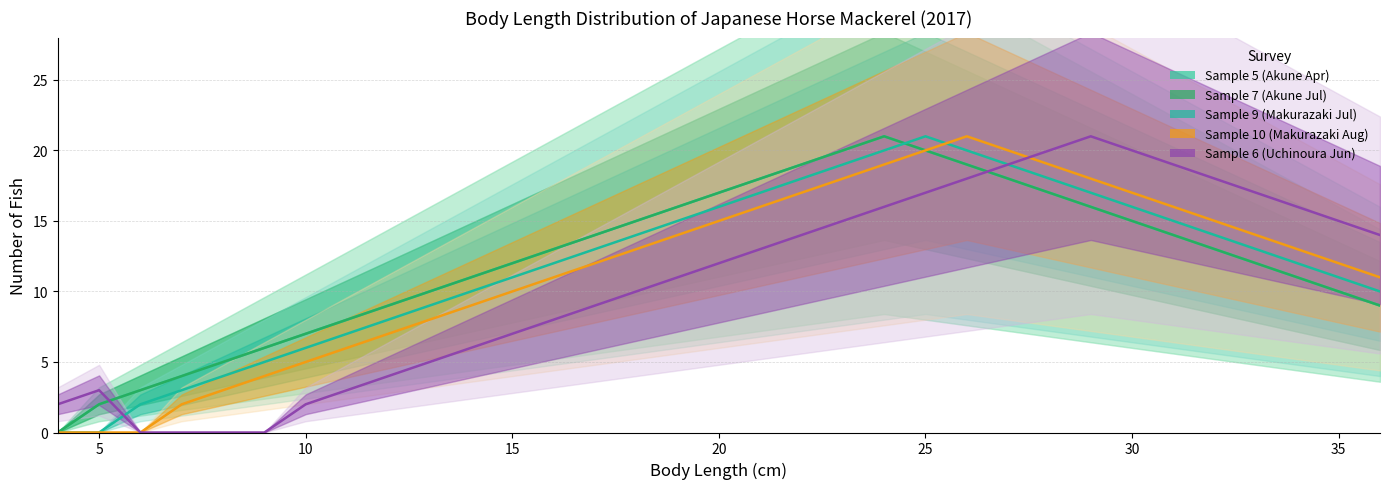

List the series in order of their peak value, highest first.

Sample 5 (Akune Apr), Sample 7 (Akune Jul), Sample 9 (Makurazaki Jul), Sample 10 (Makurazaki Aug), Sample 6 (Uchinoura Jun)